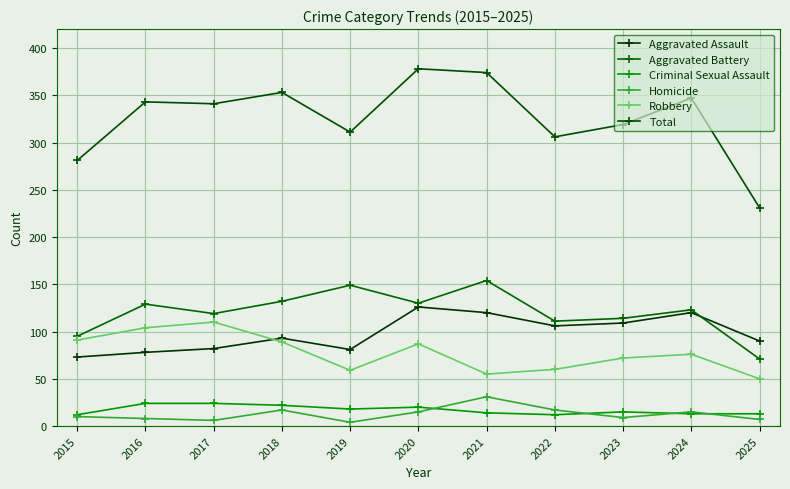

What is the value of the Robbery point at the 8th from the left?

60